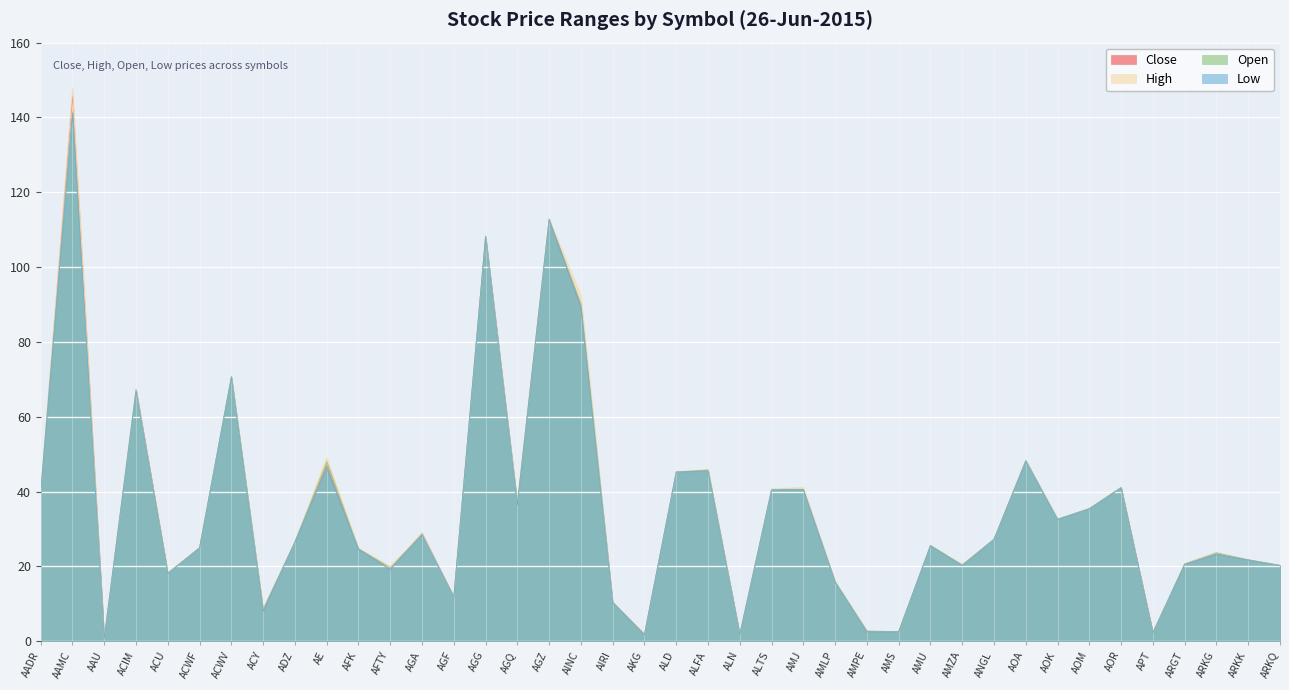

What is the total value across all series at ARKG?

93.9